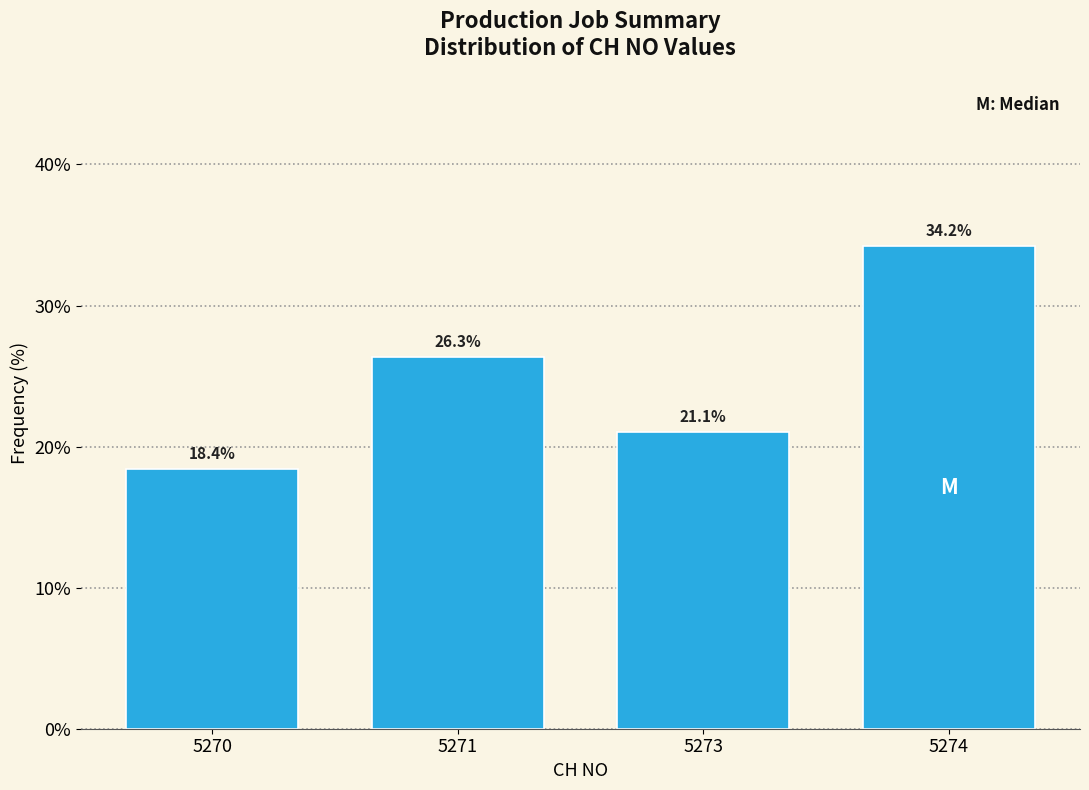

Reading left to right, what are all the values shown in this chart?

5270=18.4	5271=26.3	5273=21.1	5274=34.2